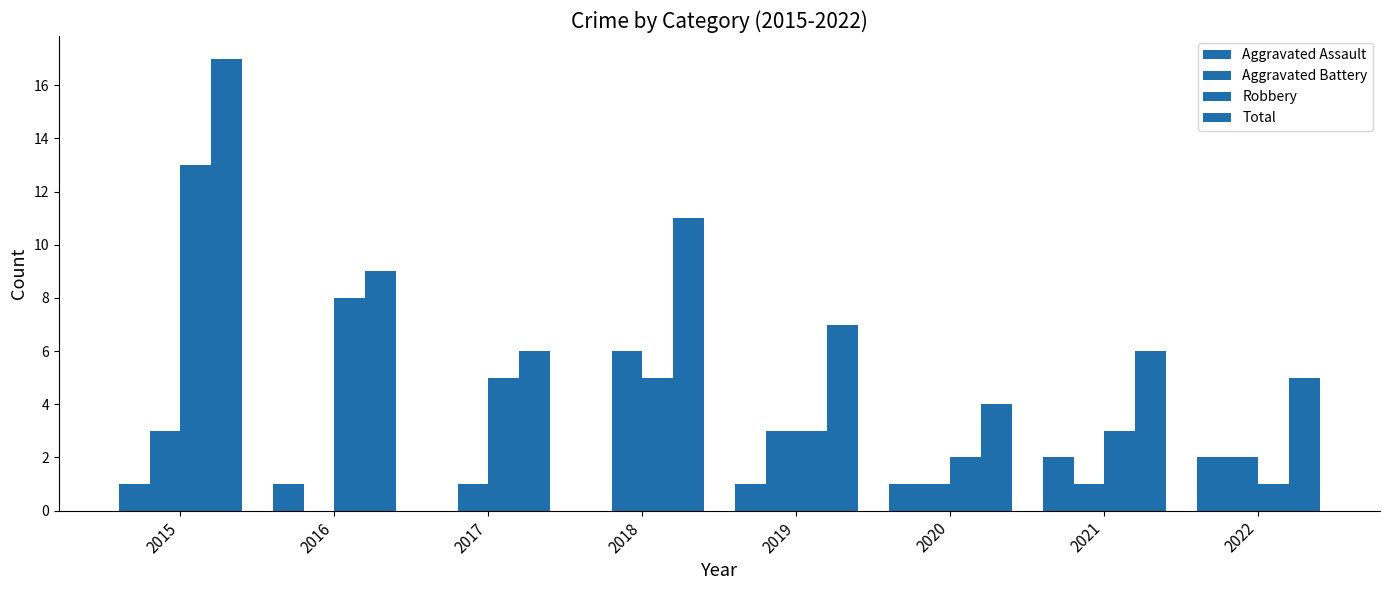

Reading left to right, extract all data points from this chart.

Aggravated Assault: 1	1	0	0	1	1	2	2
Aggravated Battery: 3	0	1	6	3	1	1	2
Robbery: 13	8	5	5	3	2	3	1
Total: 17	9	6	11	7	4	6	5